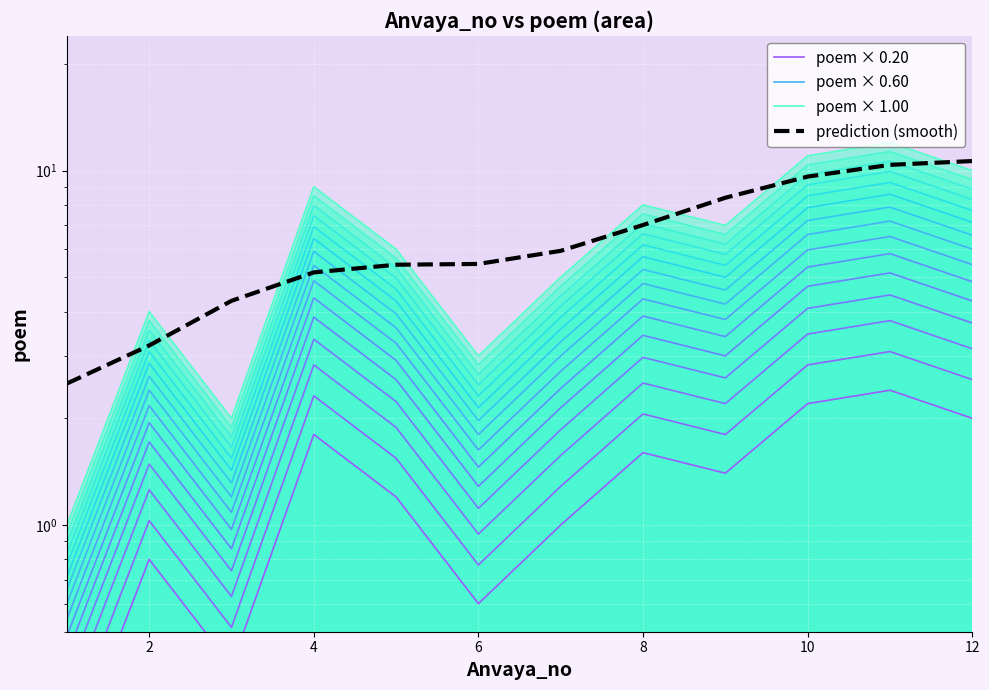

True or false: poem × 0.20 and poem × 1.00 cross at least once.

False